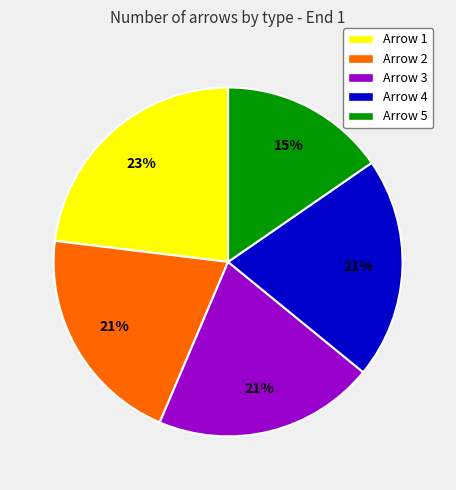

To the nearest percent, what is the average slice percentage?

20%